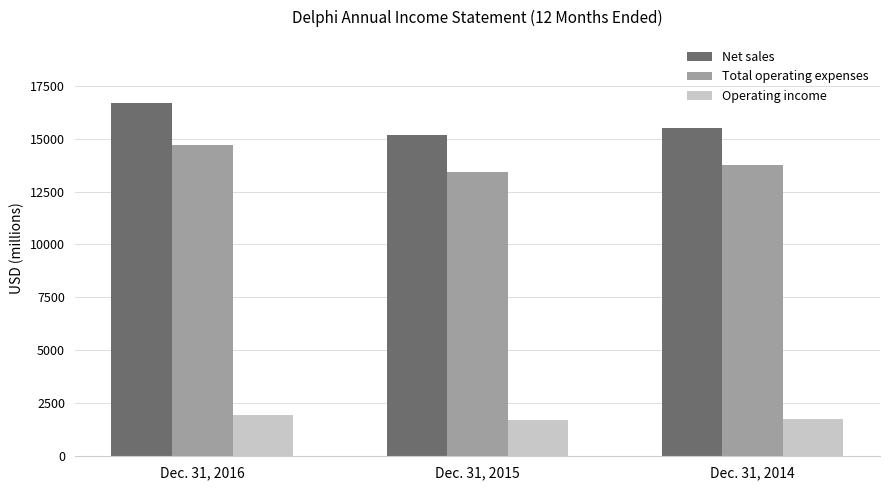

What are all the series names shown in the legend?

Net sales, Total operating expenses, Operating income